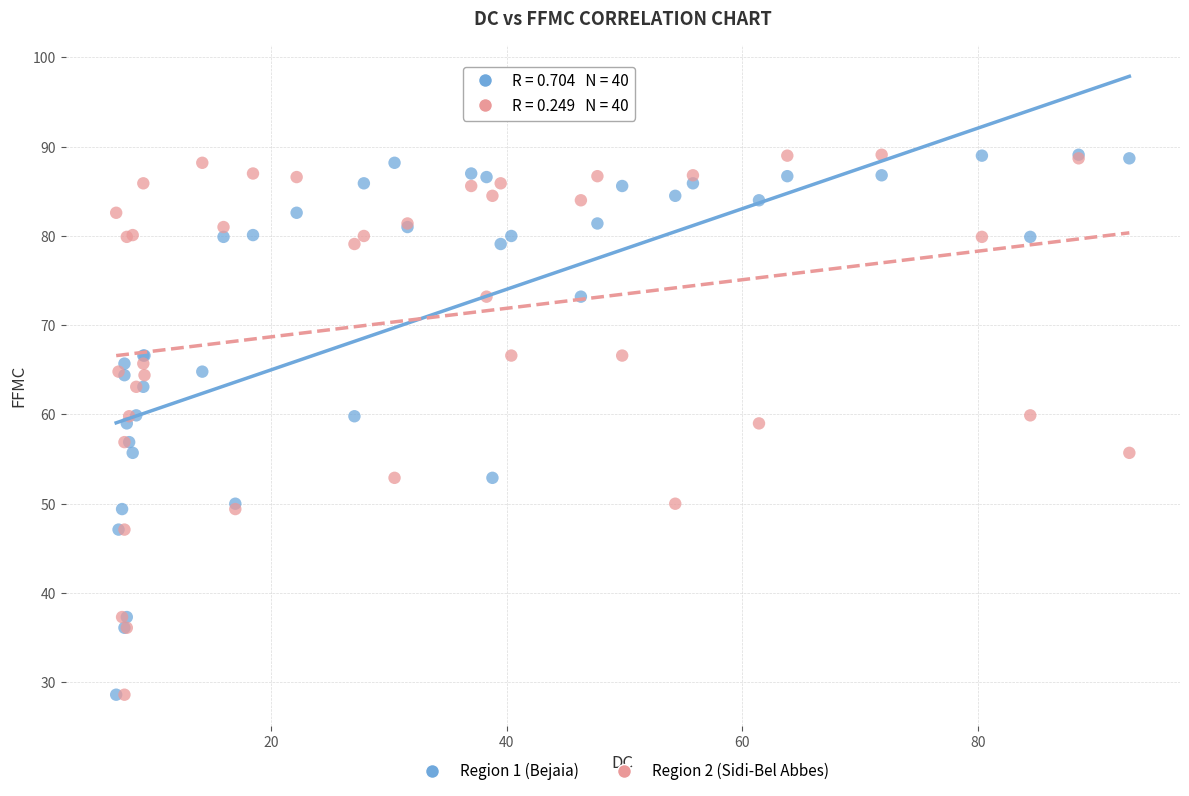

What are all the series names shown in the legend?

Region 1 (Bejaia), Region 2 (Sidi-Bel Abbes)